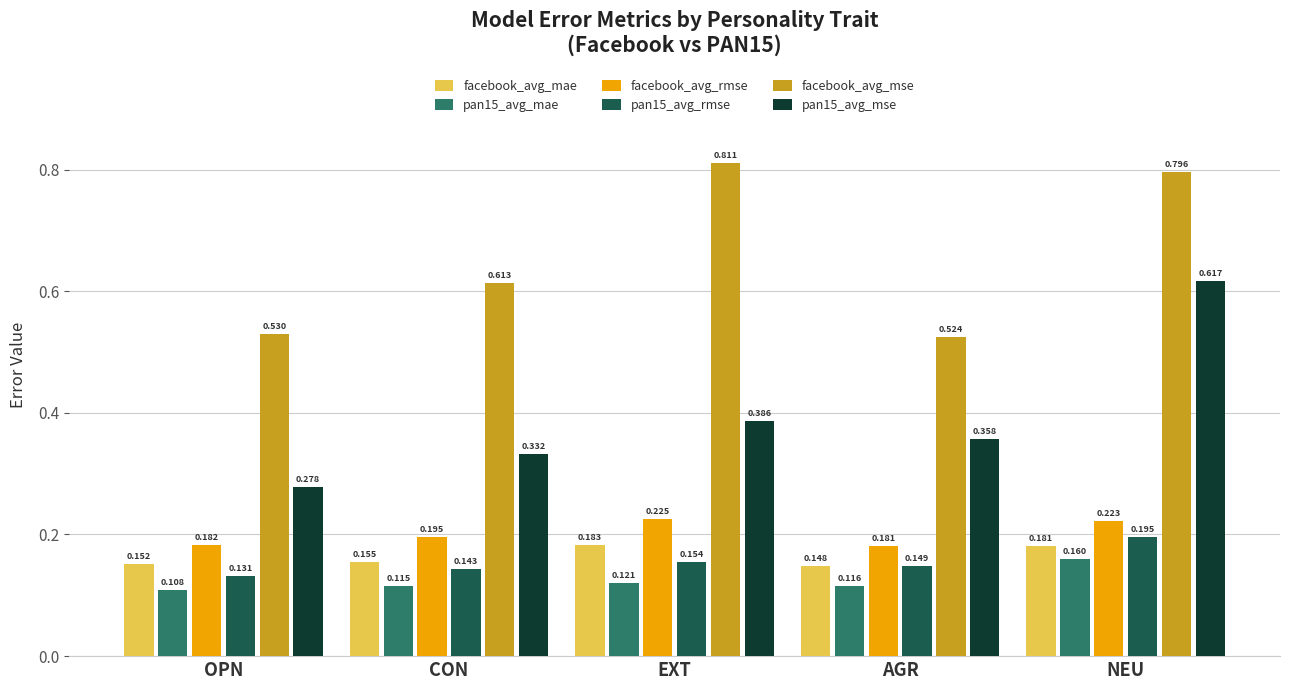

What is the label of the 5th bar from the right?

OPN